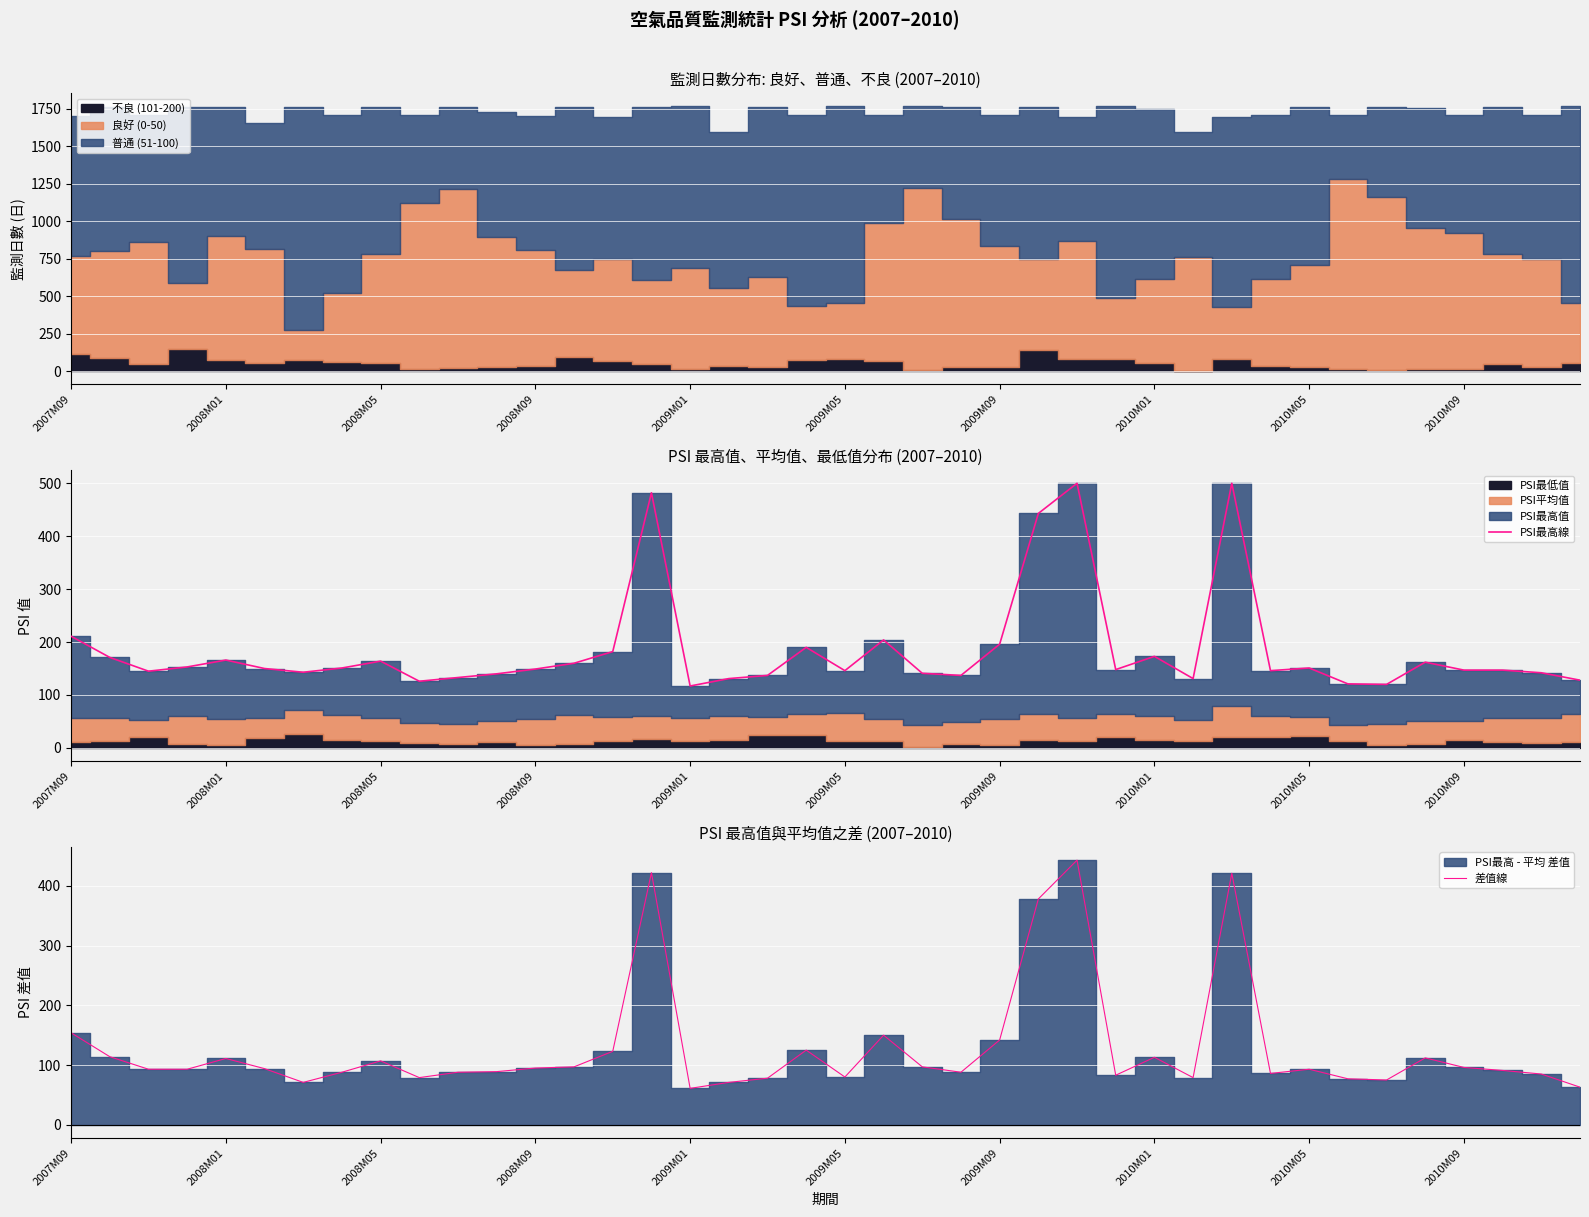

Rank the series by their maximum value, from highest to lowest.

PSI最高線, 差值線